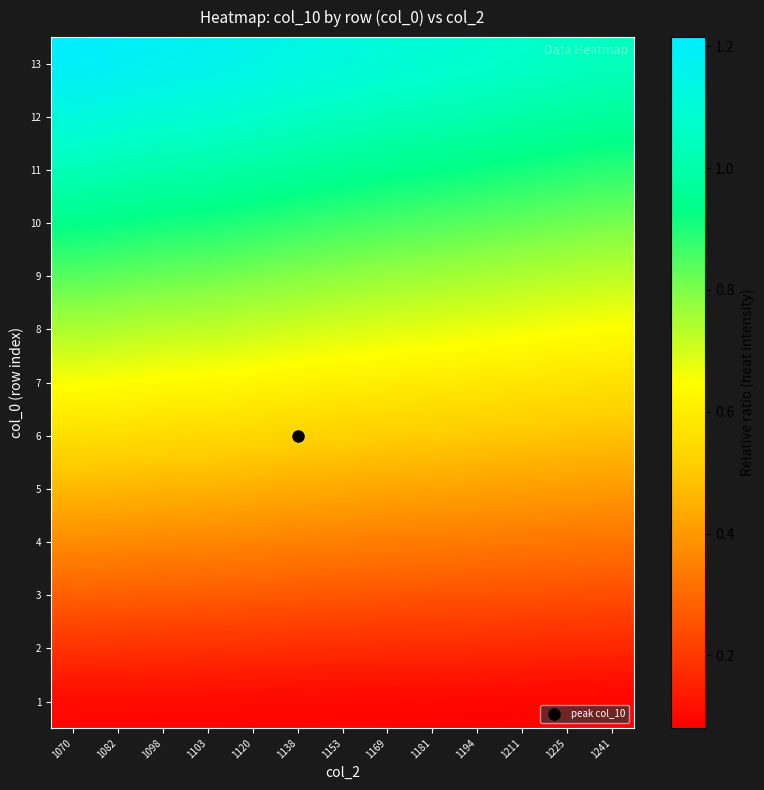

What is the spread (max minus min) of values at 1138?

1.1